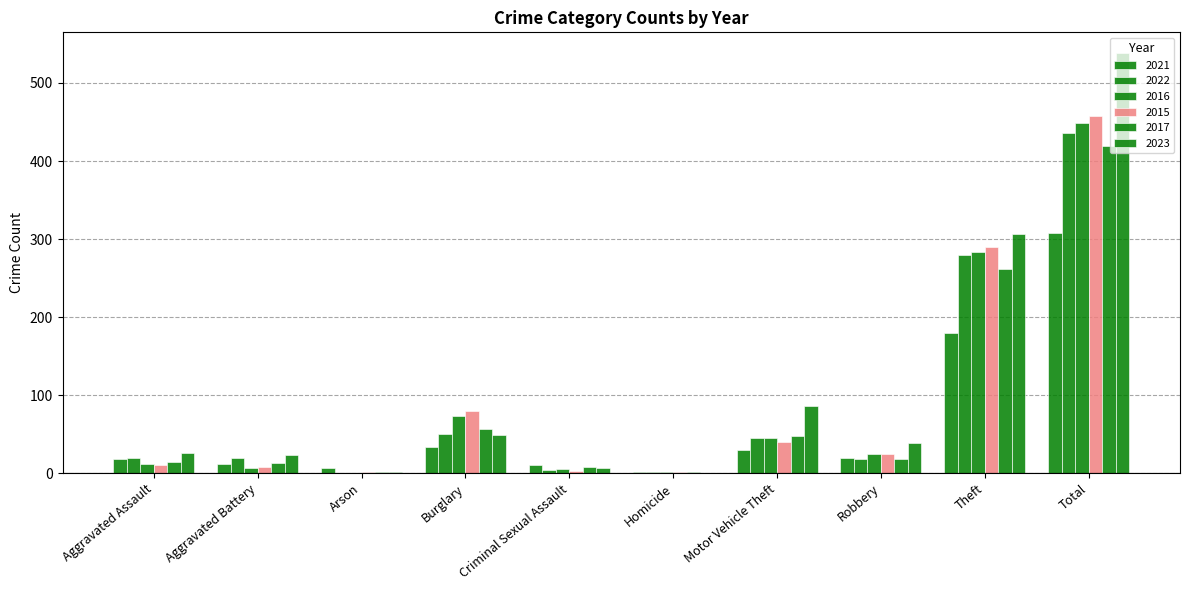

Which category has the highest value in the 2022 series?

Total